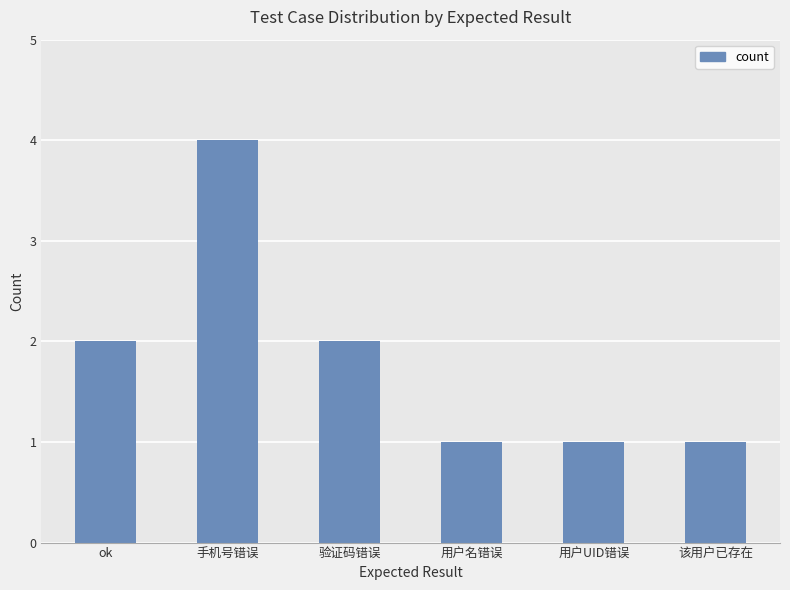

What is the ratio of the value at ok to the value at 手机号错误?

0.5